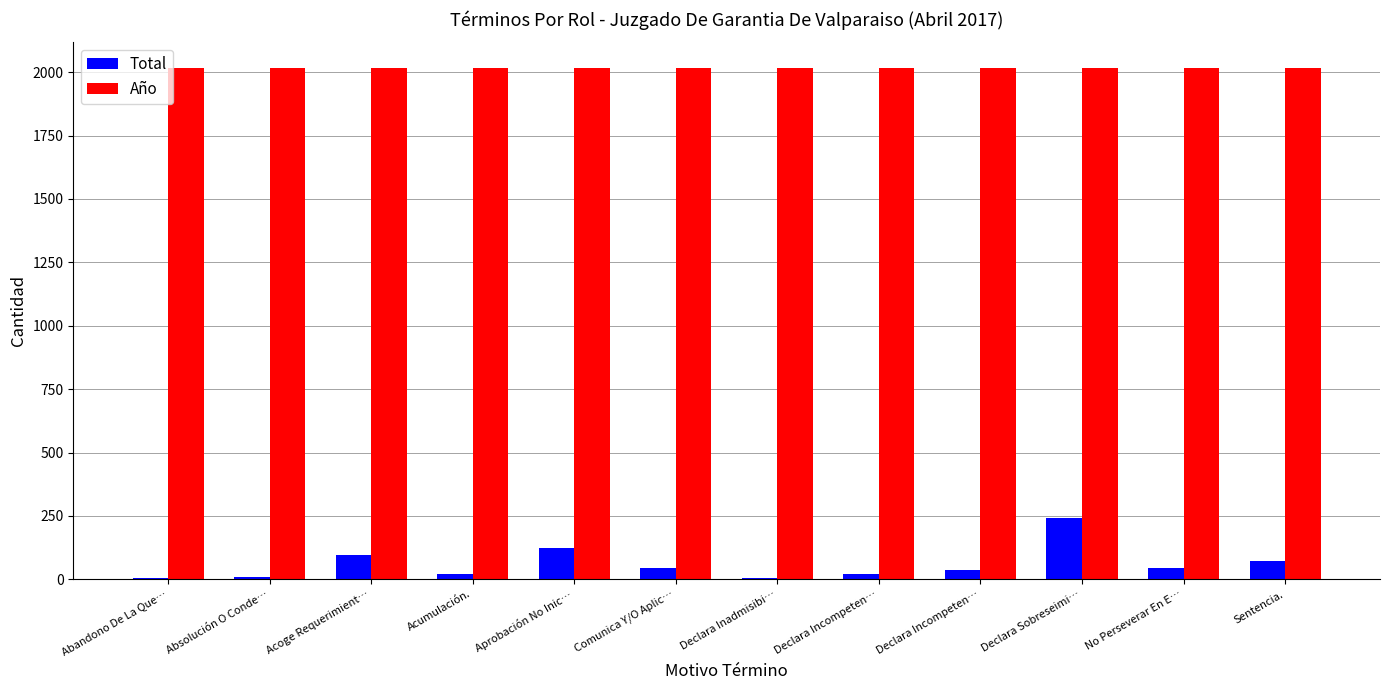

What are all the series names shown in the legend?

Total, Año